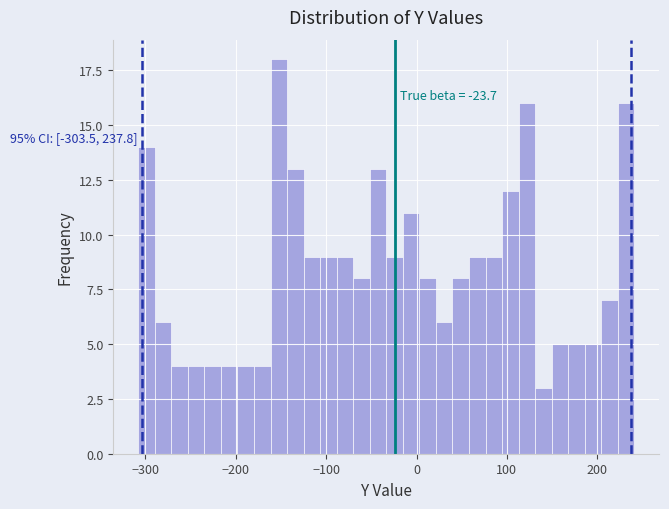

Around what value on the x-axis is the tallest bar? Give the approximate position of its centre, as read against the axis.

-150